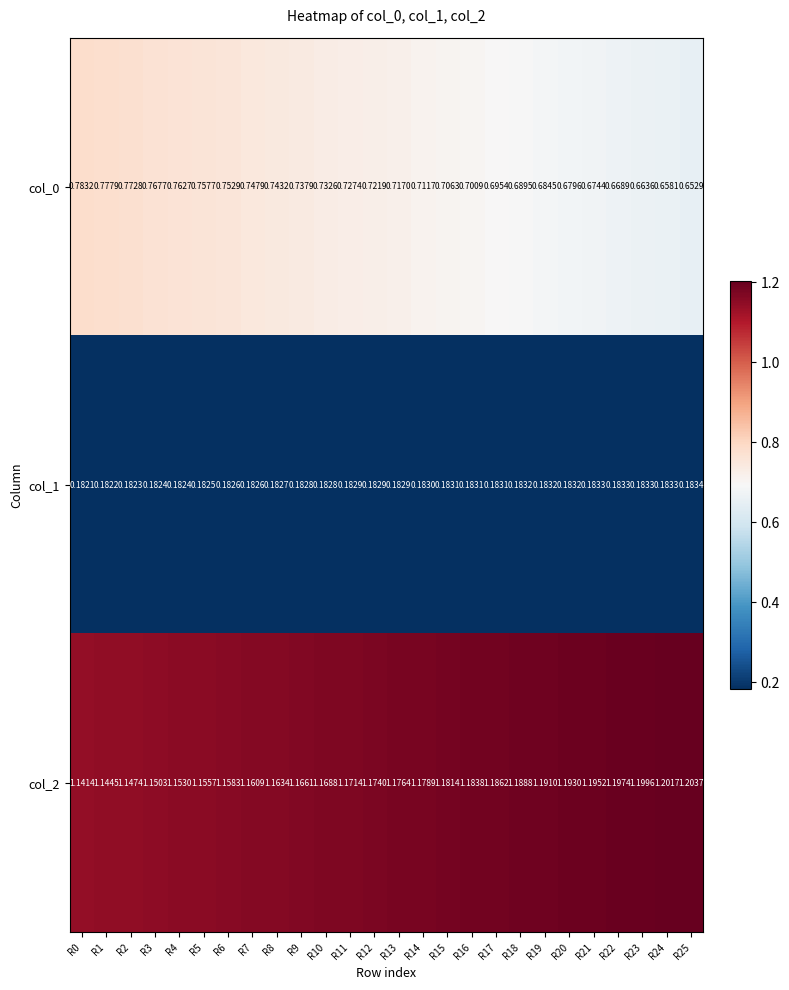

Is the value of col_0 at R5 greater than the value of col_1 at R11?

Yes